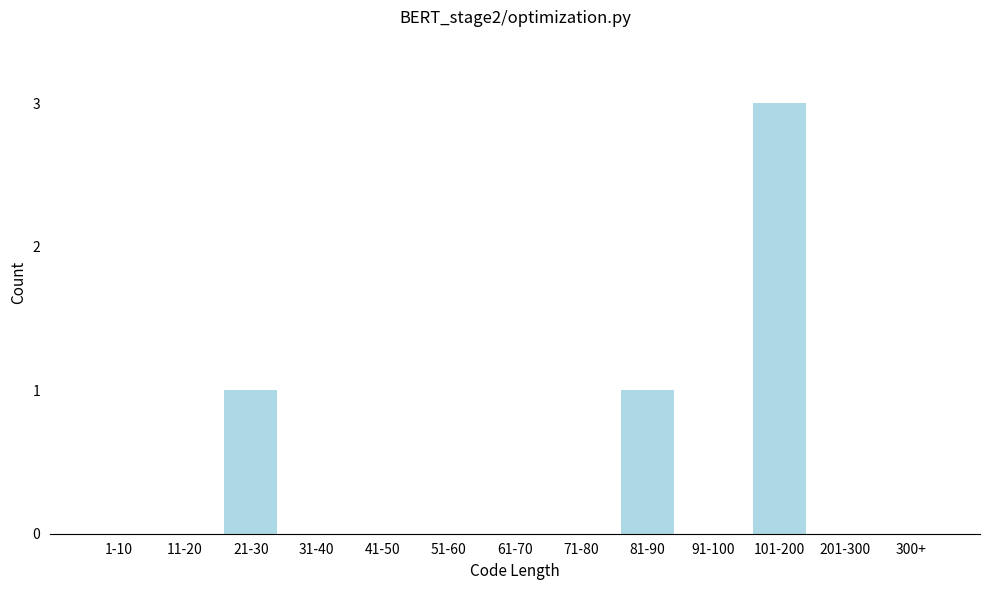

Reading left to right, extract all data points from this chart.

1-10=0	11-20=0	21-30=1	31-40=0	41-50=0	51-60=0	61-70=0	71-80=0	81-90=1	91-100=0	101-200=3	201-300=0	300+=0